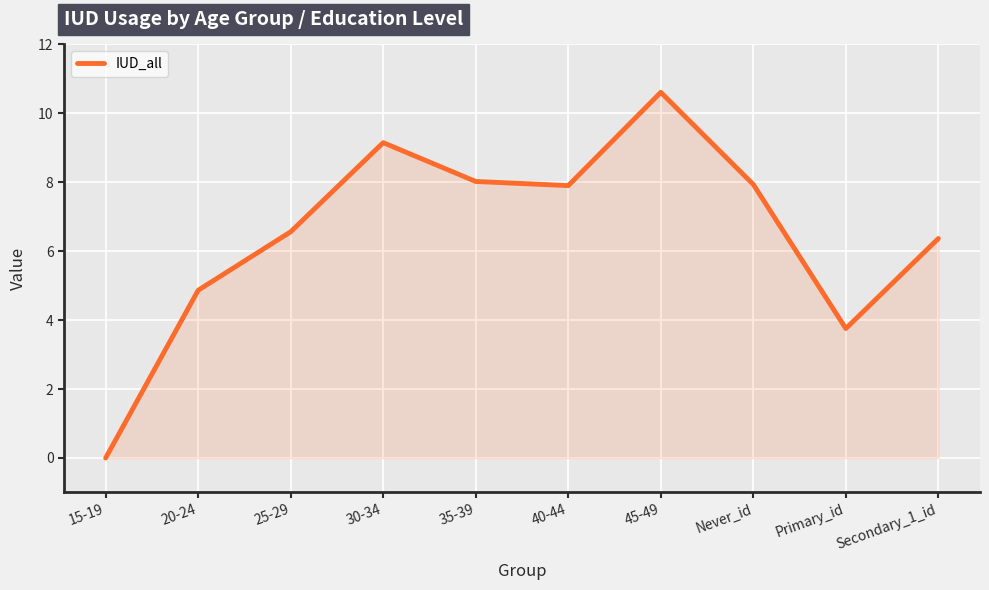

How many positive values are there?

9